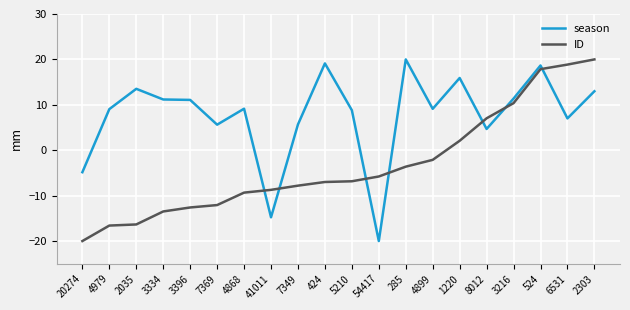

The ID series shows -3.6 at 285. True or false?

True